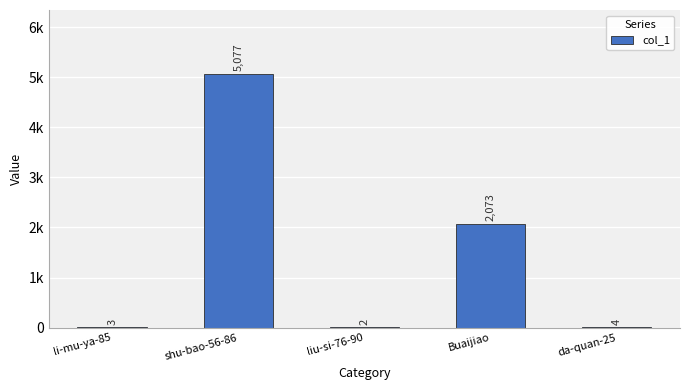

Are the bars horizontal?

No